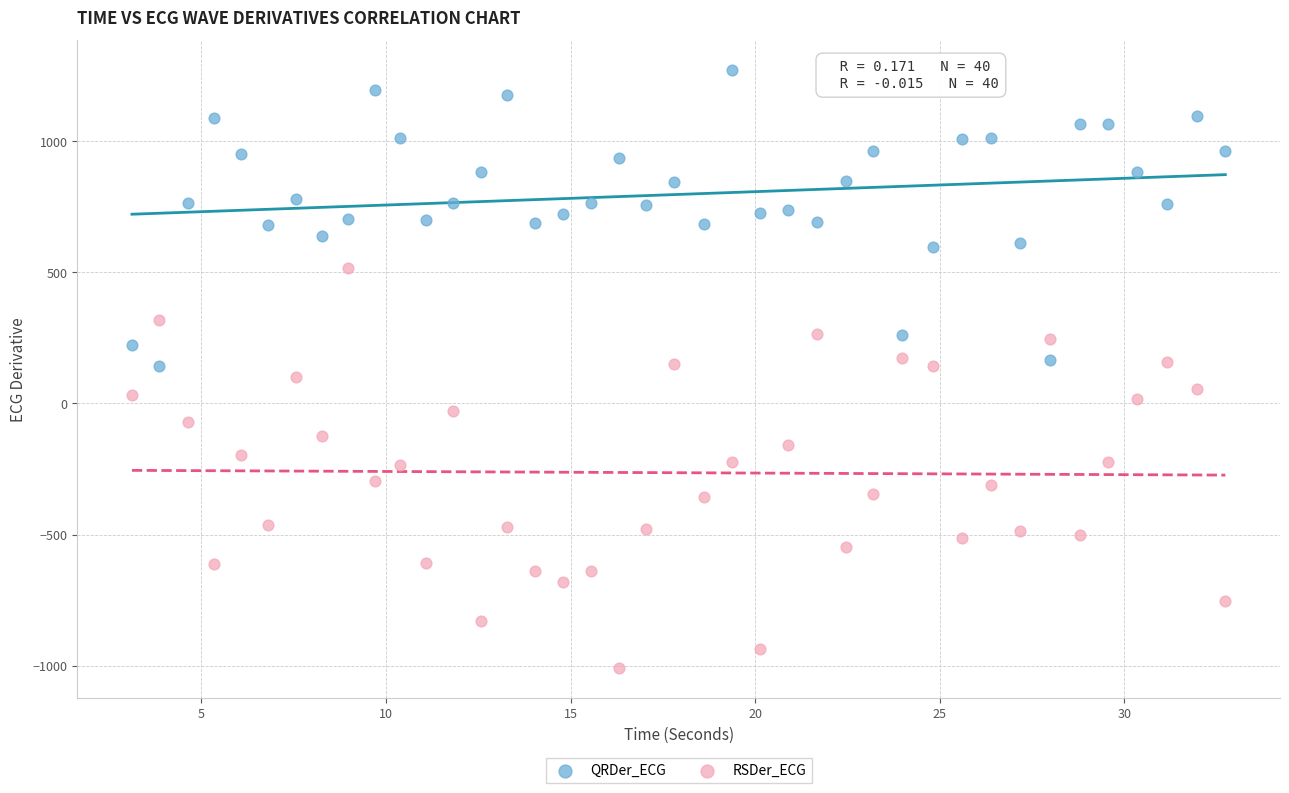

Across all data points, what is the range of Y values (max minus min)?

2281.7